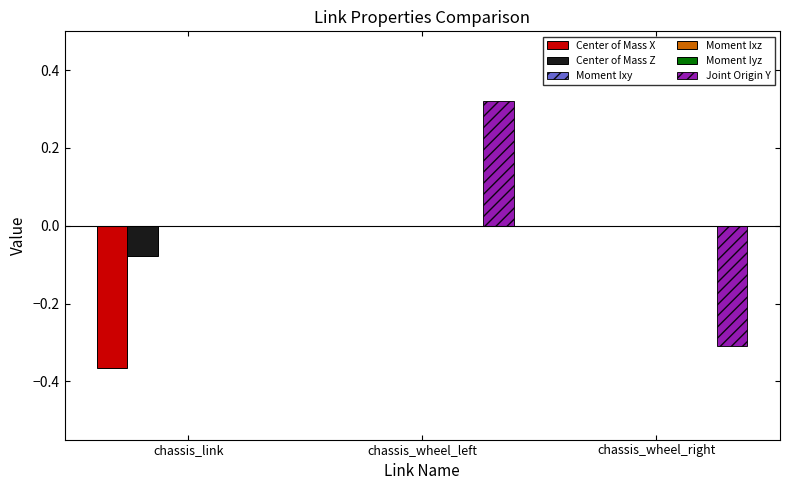

At which category is the sum across all series the highest?

chassis_wheel_left